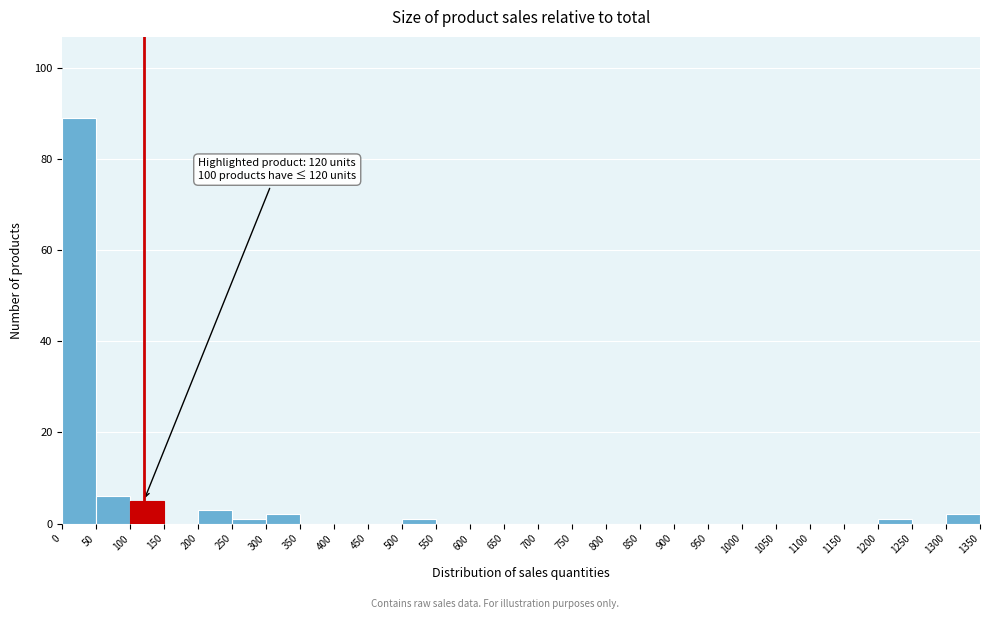

Over which range of the x-axis is the bar tallest?

0 to 50